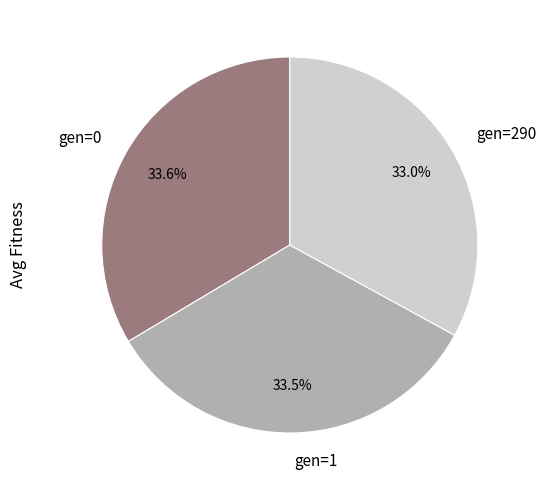

Does gen=1 account for over 50% of the chart?

No